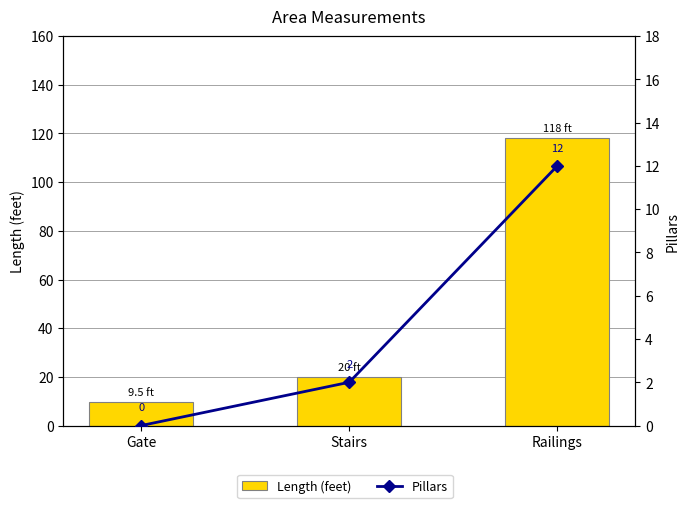

What are all the series names shown in the legend?

Length (feet), Pillars